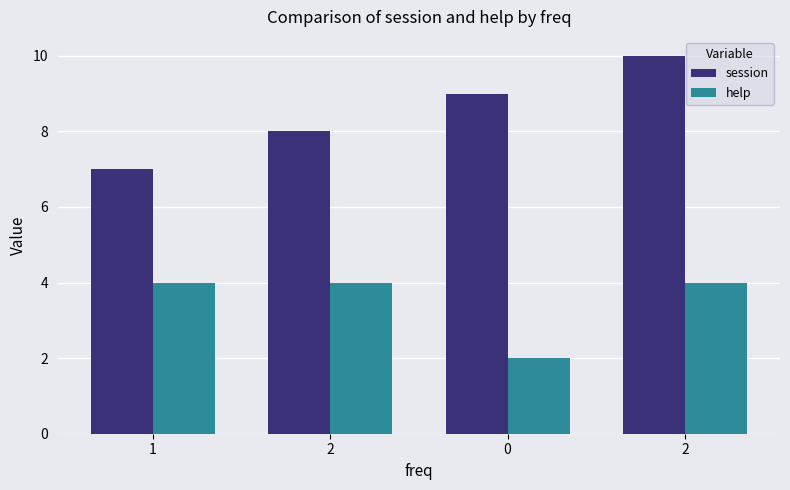

Are the bars grouped side by side (vs. stacked)?

Yes